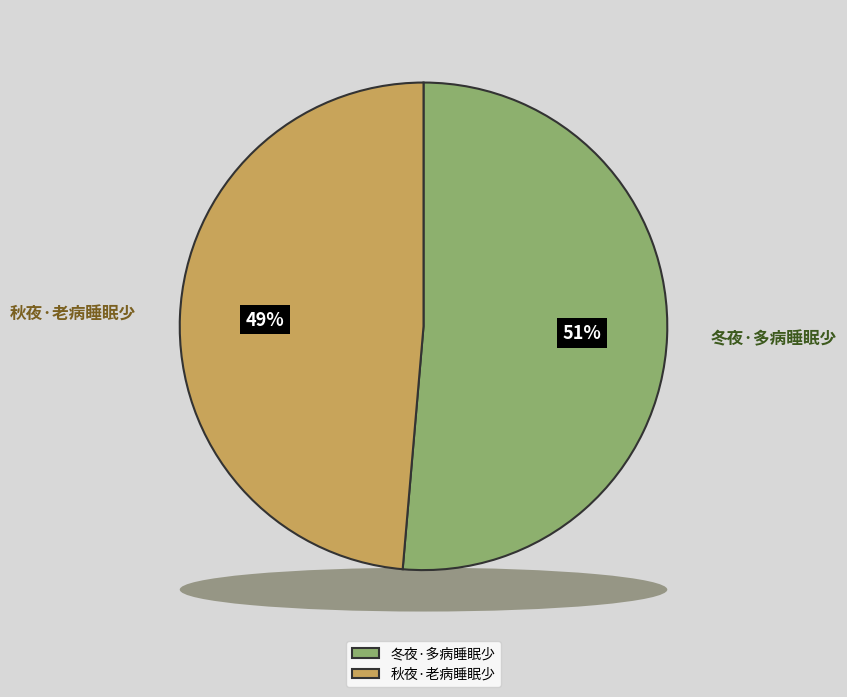

To the nearest percent, what percentage of the pie is 冬夜·多病睡眠少?

51%